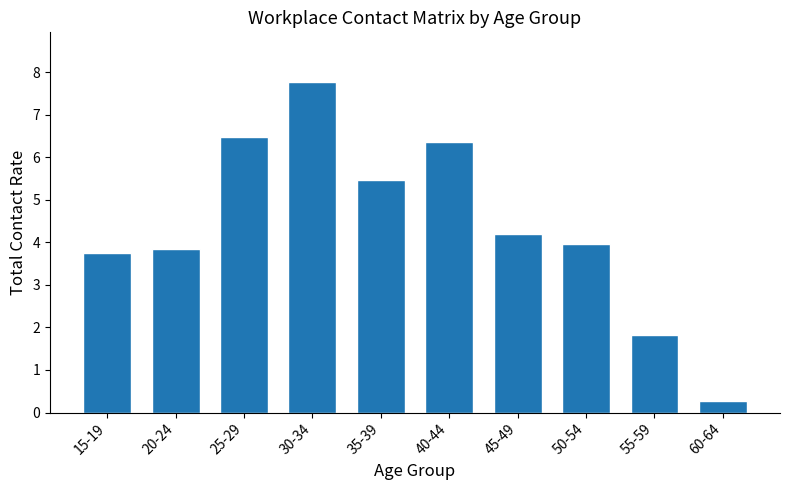

Which has a higher value, 35-39 or 45-49?

35-39